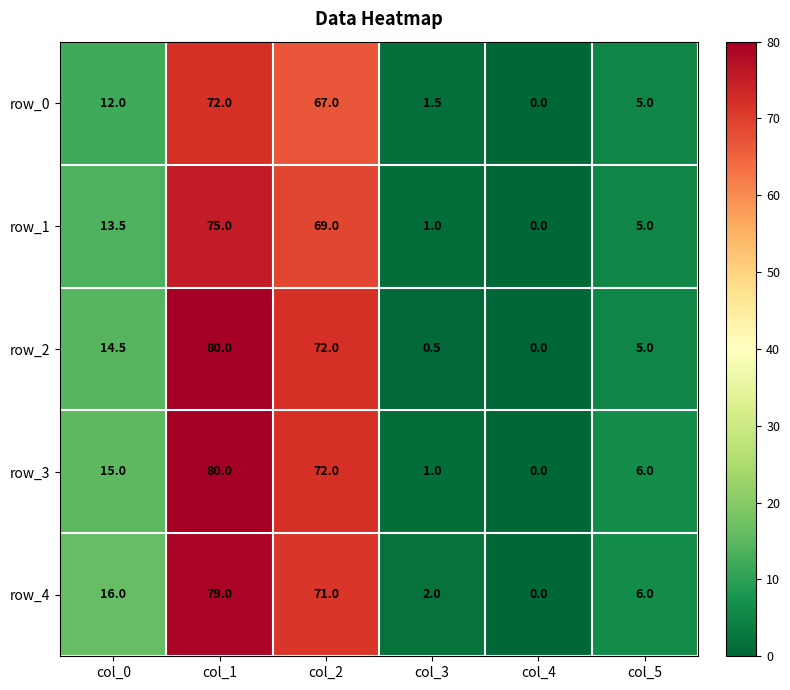

What is the greatest value displayed?

80.0